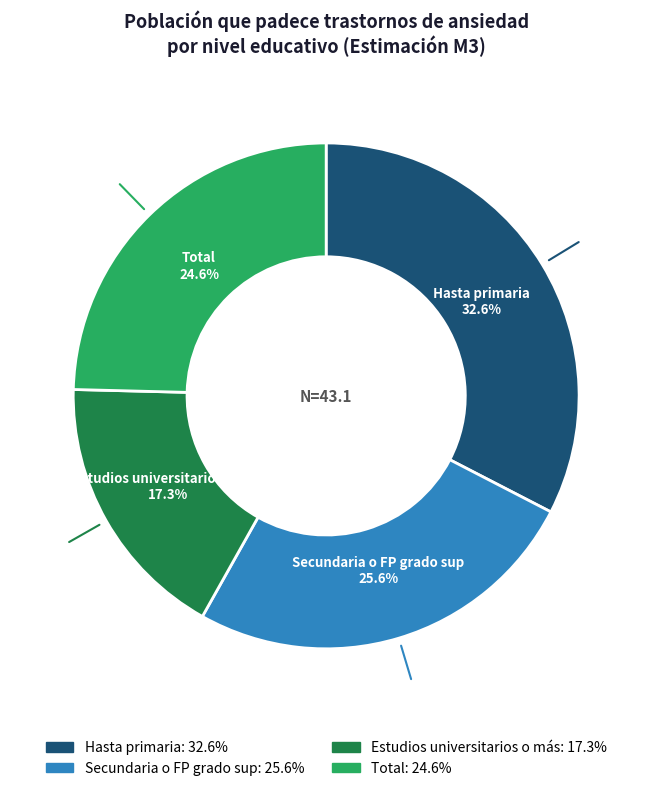

Rank the categories by value from lowest to highest.

Estudios universitarios o más, Total, Secundaria o FP grado sup, Hasta primaria